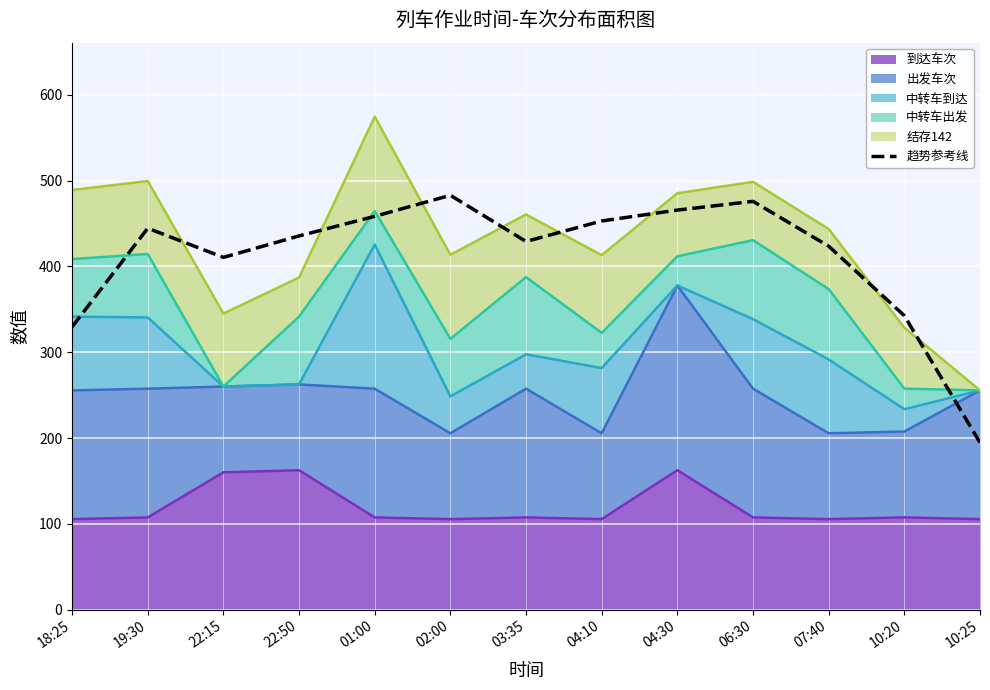

Reading left to right, extract all data points from this chart.

18:25=329.5	19:30=444.5	22:15=410.5	22:50=435.5	01:00=458.4	02:00=482.9	03:35=429.0	04:10=453.0	04:30=465.6	06:30=475.8	07:40=423.6	10:20=342.6	10:25=194.7